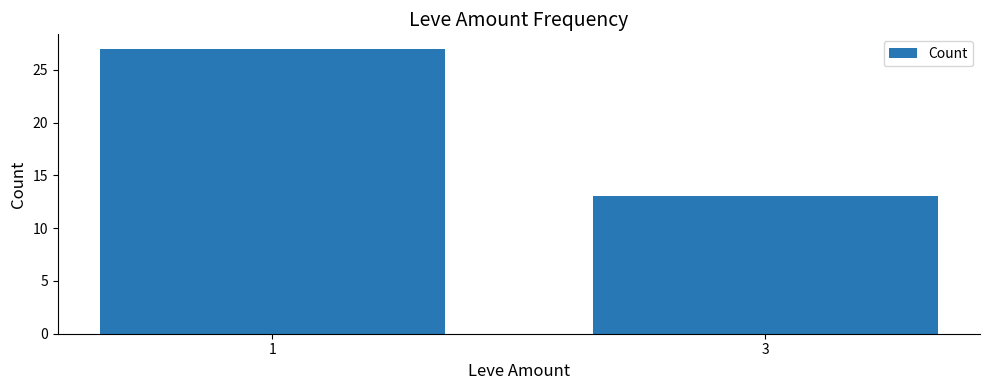

List the labels in order of value, largest first.

1, 3